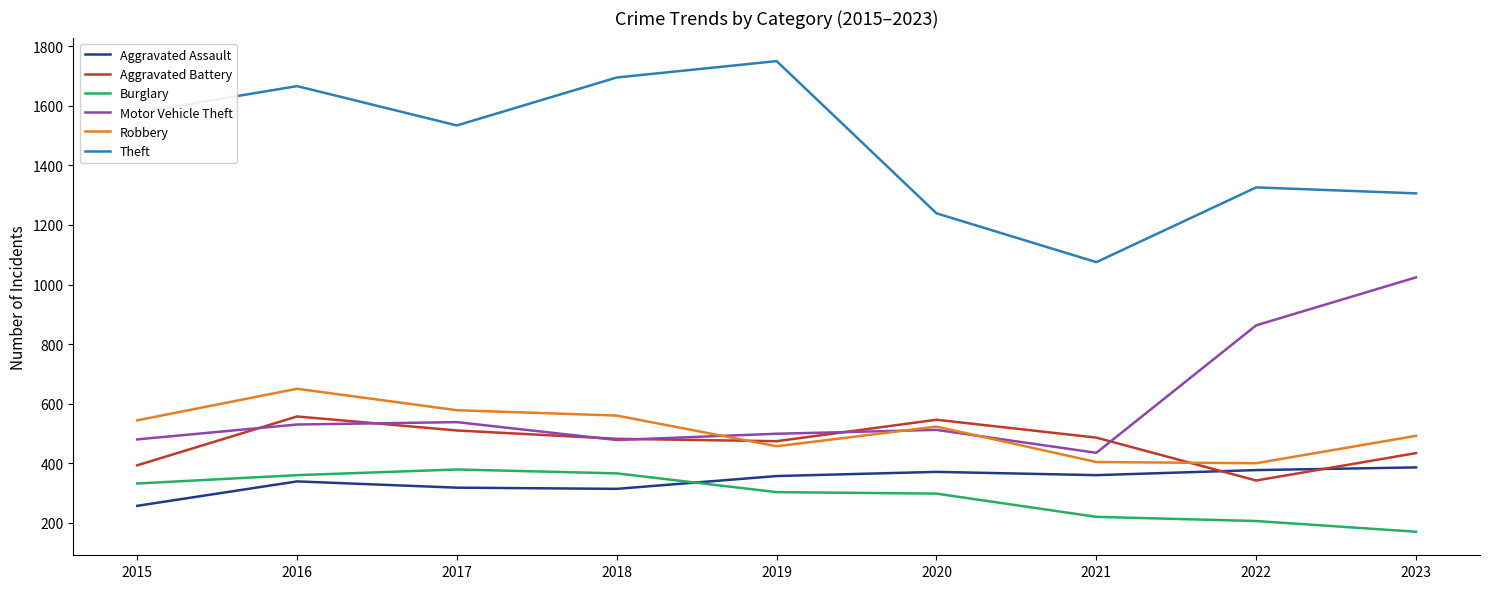

How many times do Aggravated Battery and Robbery cross each other?

2